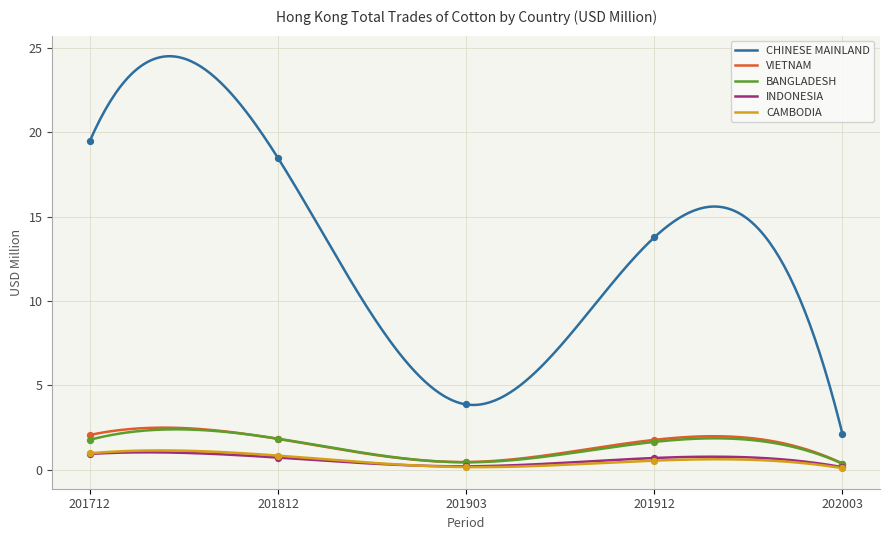

Which series has the largest Y range (max minus min)?

CHINESE MAINLAND